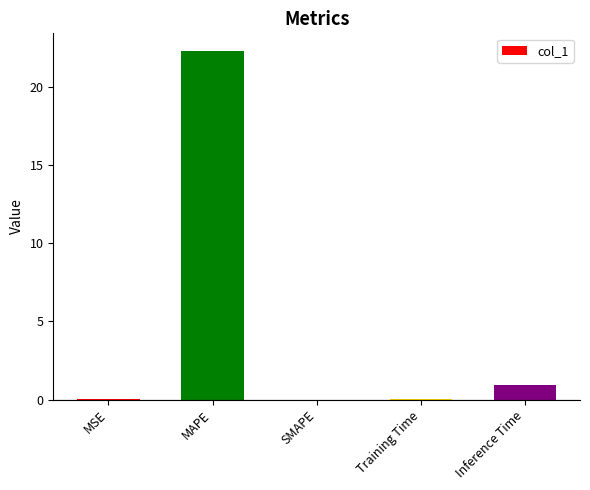

The value at Inference Time is 0.9. True or false?

True